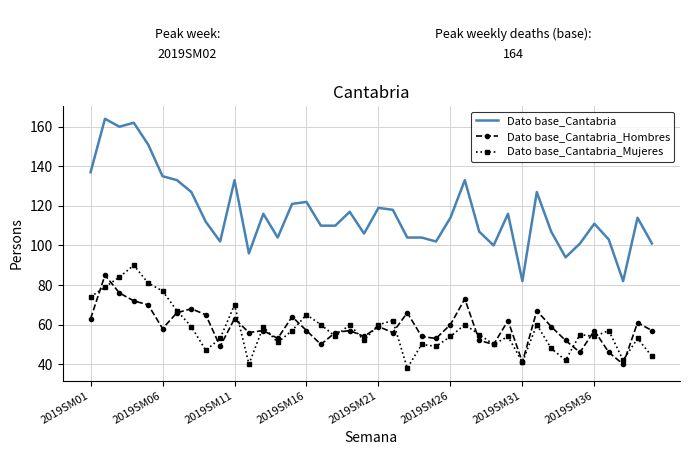

Which series has the largest total across all categories?

Dato base_Cantabria